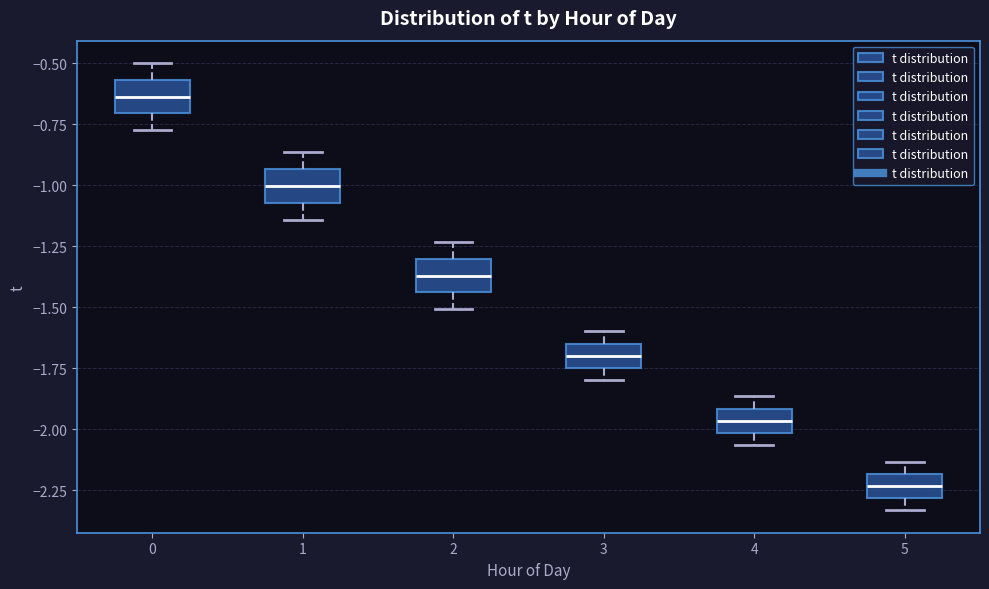

Reading left to right, read every box against the y-axis: the position of its median line, the range the box covers, and the ends of its whiskers. The values are not printed on the chart, so give them approximately, as read against the axis.

0: median -0.65, box -0.70 to -0.55, whiskers -0.75 to -0.50
1: median -1.00, box -1.05 to -0.95, whiskers -1.15 to -0.85
2: median -1.35, box -1.45 to -1.30, whiskers -1.50 to -1.25
3: median -1.70, box -1.75 to -1.65, whiskers -1.80 to -1.60
4: median -1.95, box -2.00 to -1.90, whiskers -2.05 to -1.85
5: median -2.25, box -2.30 to -2.20, whiskers -2.35 to -2.15